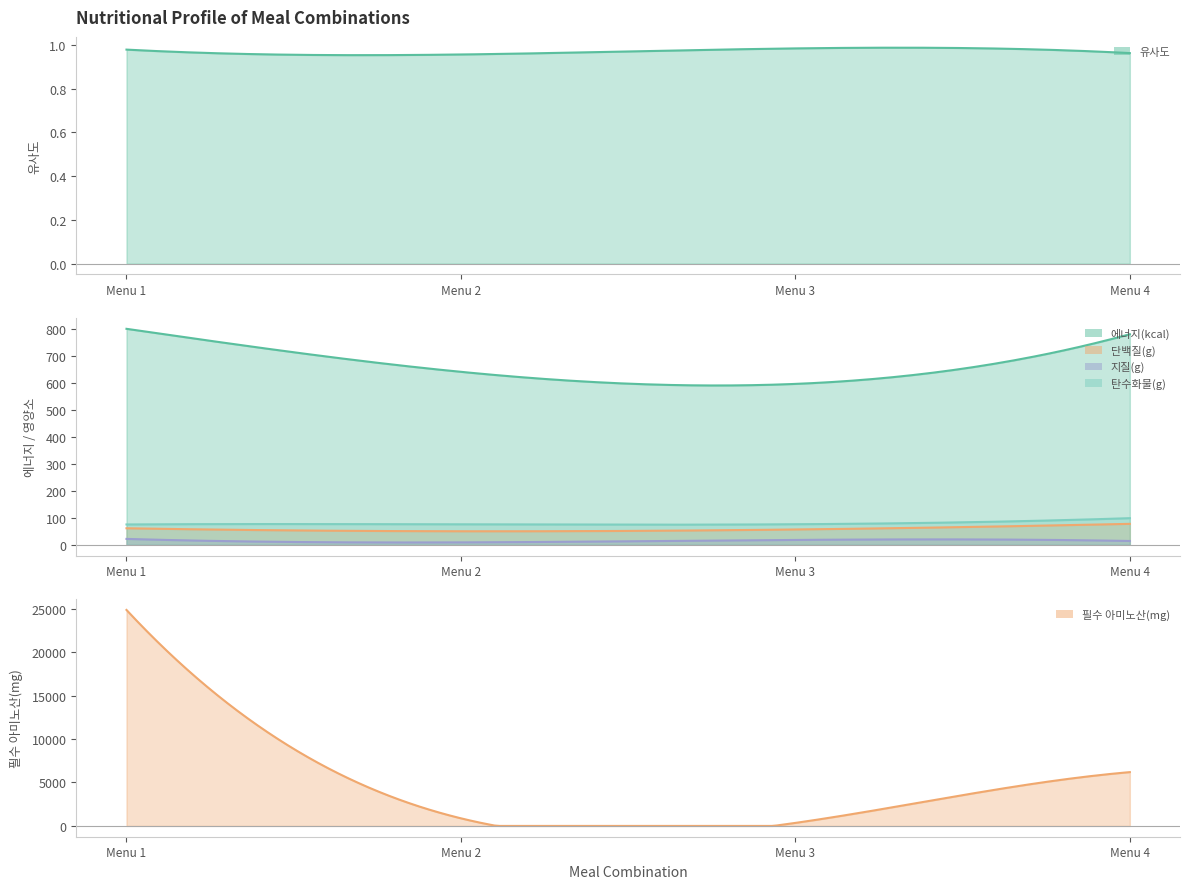

How many lines are shown in the chart?

6